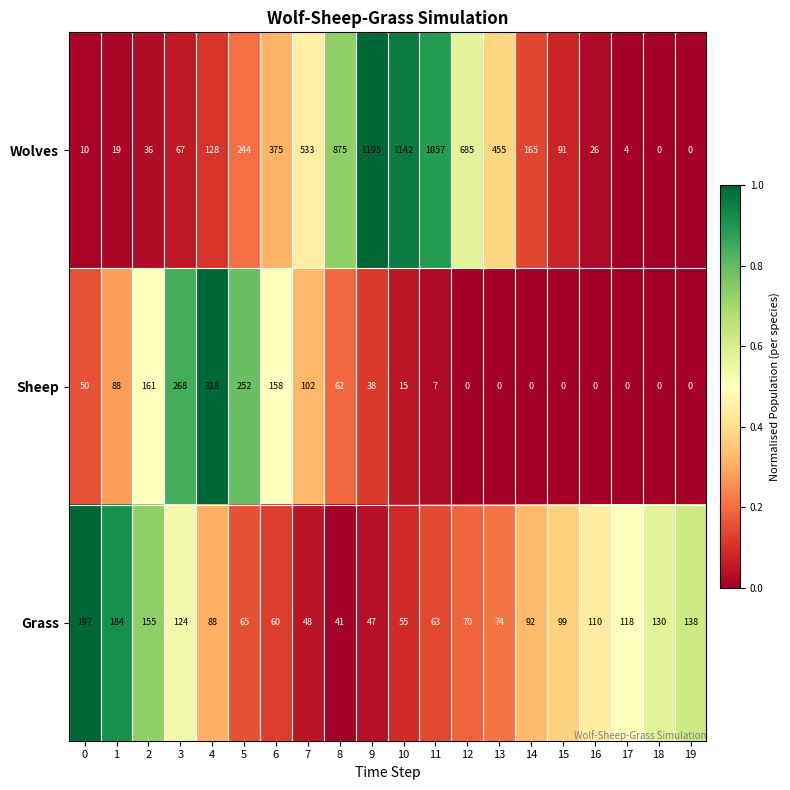

Where is Wolves nearest to the value 597?

7